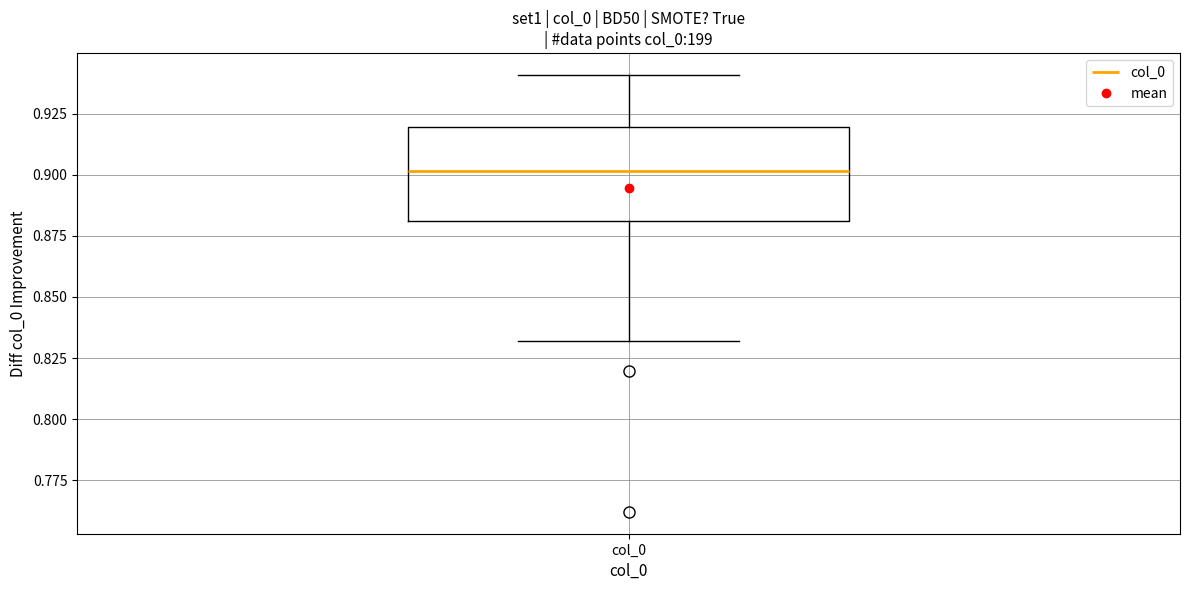

Transcribe this box plot: give where the median line is, the range the box spans, and where the two whiskers end, as read against the y-axis. The values are not printed on the chart, so give them approximately, as read against the axis.

median 0.90, box 0.88 to 0.92, whiskers 0.83 to 0.94